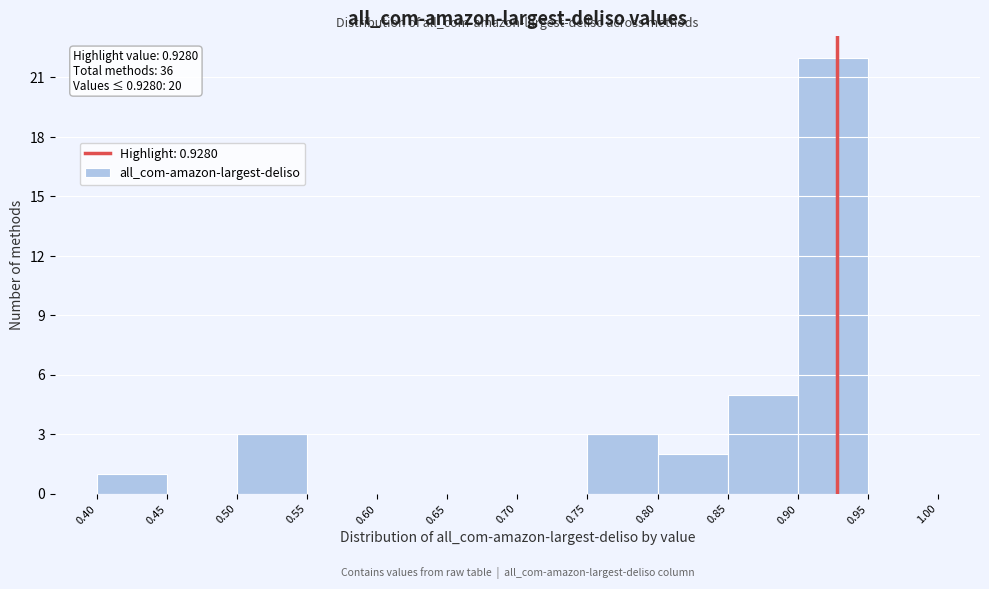

Over which range of the x-axis is the bar tallest?

0.90 to 0.95